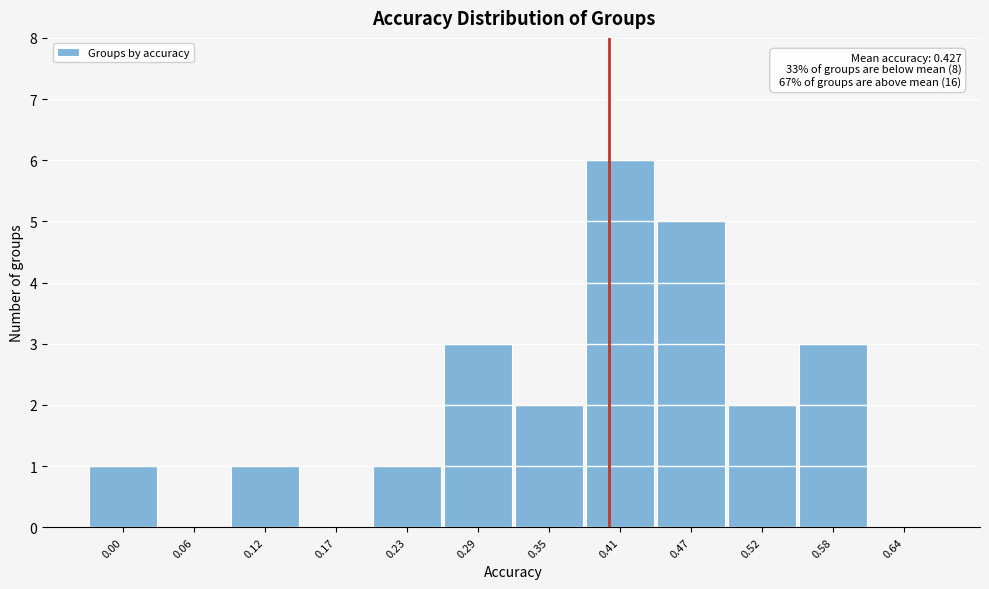

Reading left to right, transcribe all the data shown in this chart.

0.00=1	0.06=0	0.12=1	0.17=0	0.23=1	0.29=3	0.35=2	0.41=6	0.47=5	0.52=2	0.58=3	0.64=0